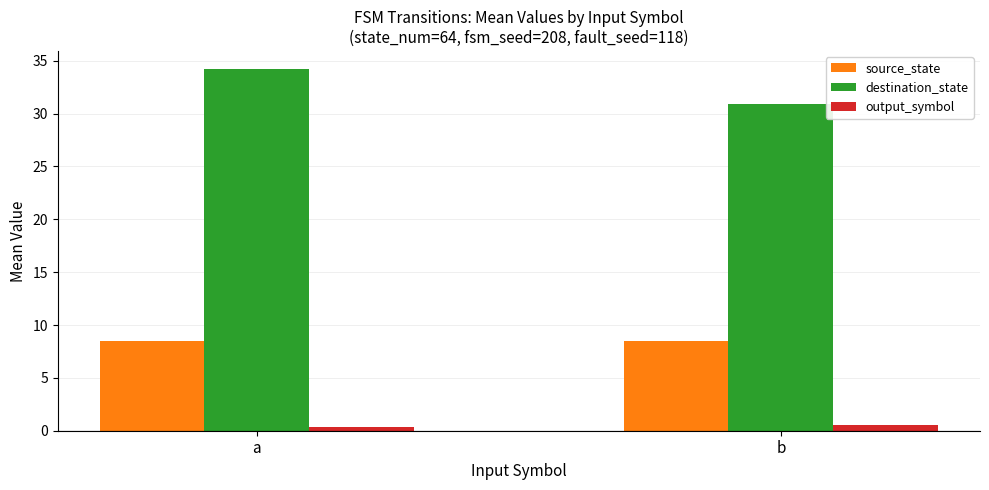

At which category is the sum across all series the highest?

a